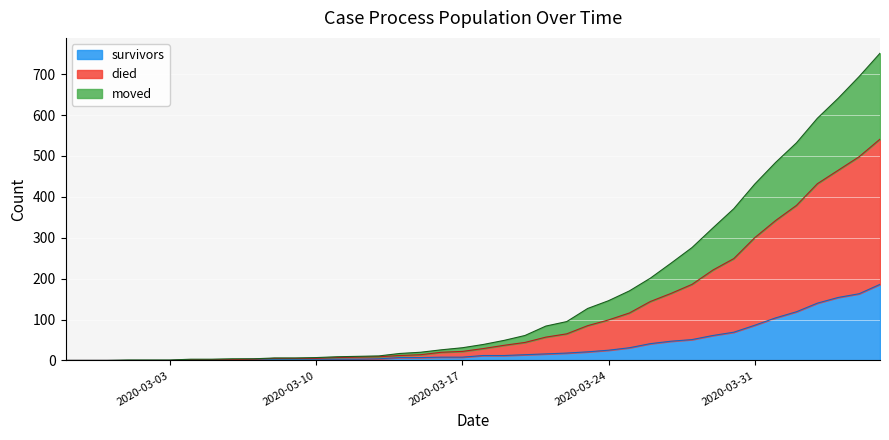

What is the label of the 14th point from the left?

2020-03-11